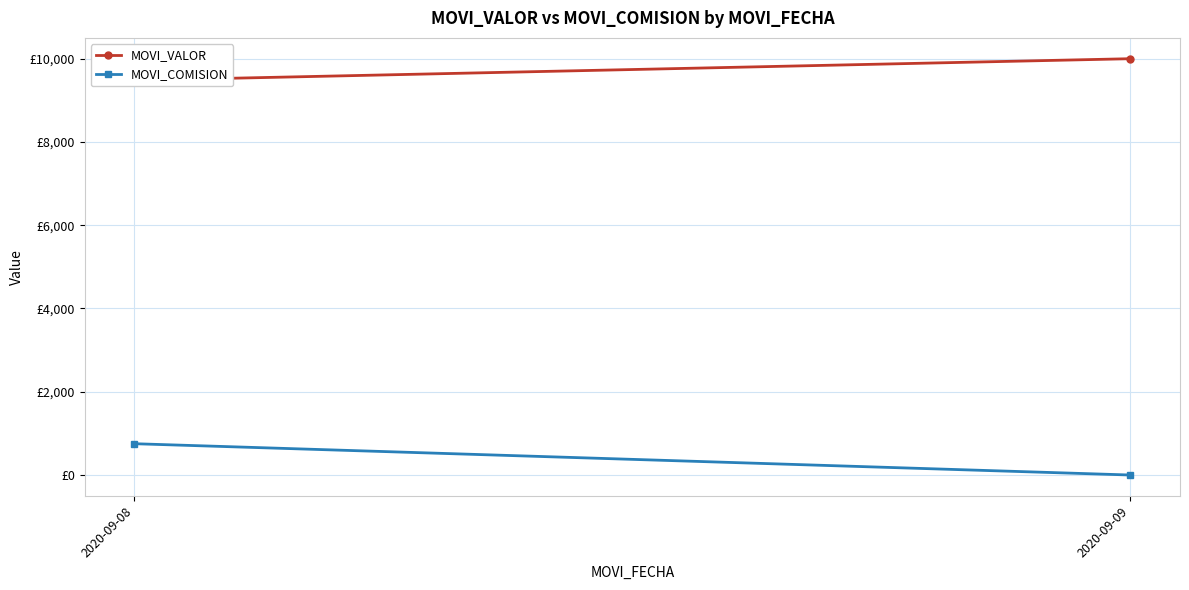

Rank the series by their average value, from highest to lowest.

MOVI_VALOR, MOVI_COMISION